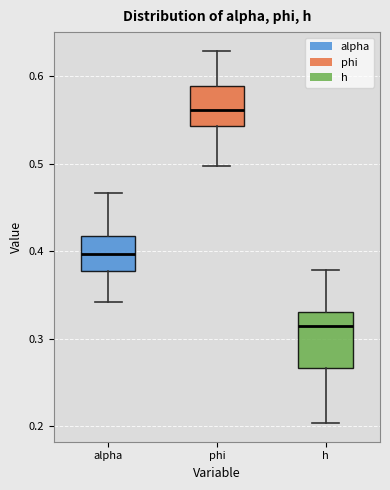

Reading left to right, read every box against the y-axis: the position of its median line, the range the box covers, and the ends of its whiskers. The values are not printed on the chart, so give them approximately, as read against the axis.

alpha: median 0.40, box 0.38 to 0.42, whiskers 0.34 to 0.47
phi: median 0.56, box 0.54 to 0.59, whiskers 0.50 to 0.63
h: median 0.31, box 0.27 to 0.33, whiskers 0.20 to 0.38